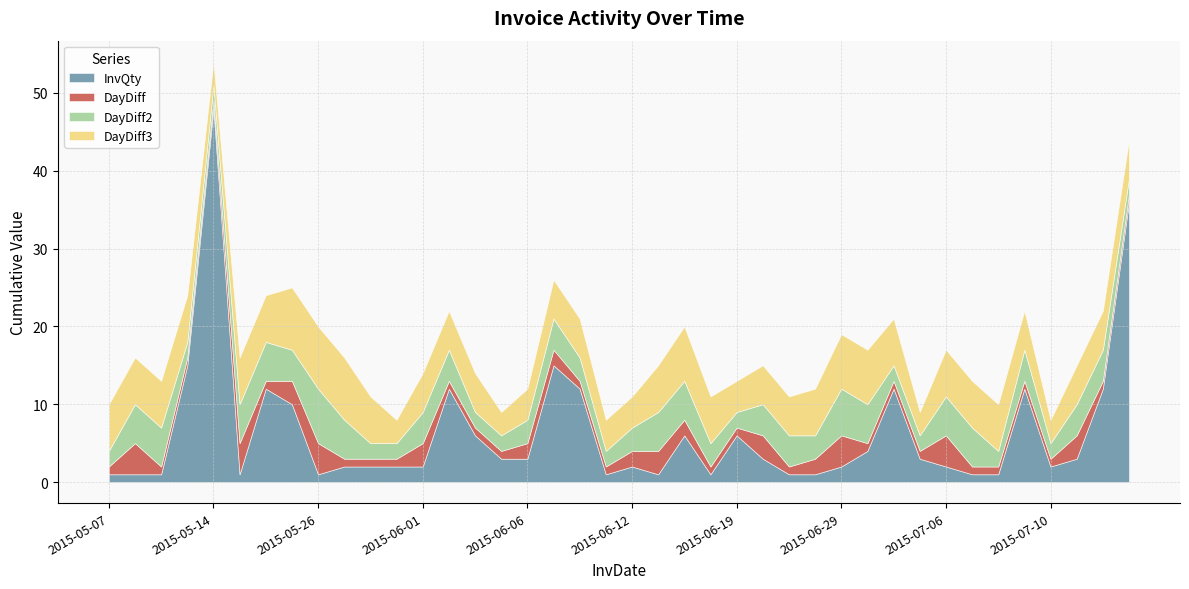

In DayDiff, how many points are lower than both neighbors (excluding endpoints)?

2